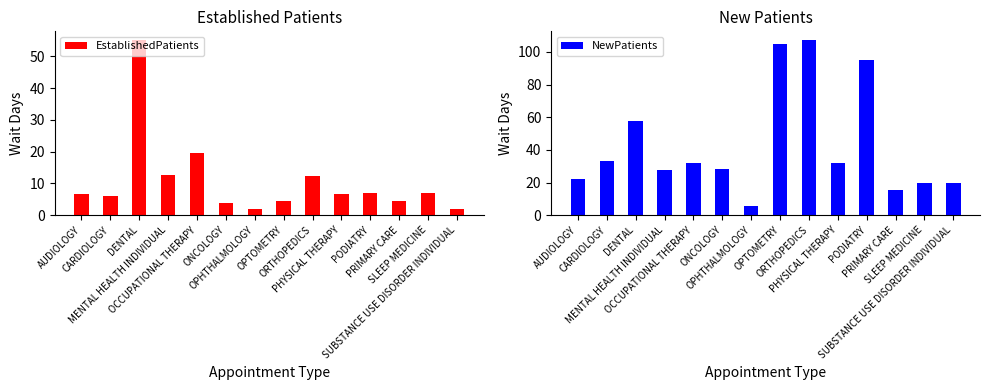

The EstablishedPatients series shows 5.6 at ONCOLOGY. True or false?

False